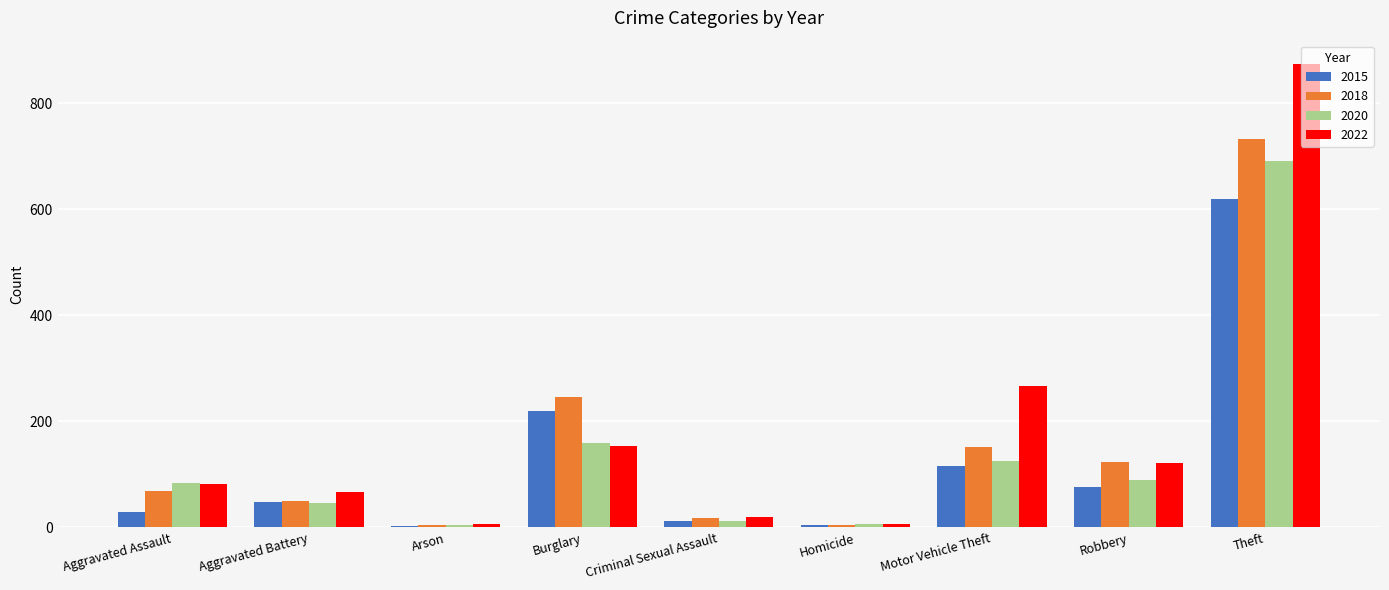

At which category is the sum across all series the highest?

Theft